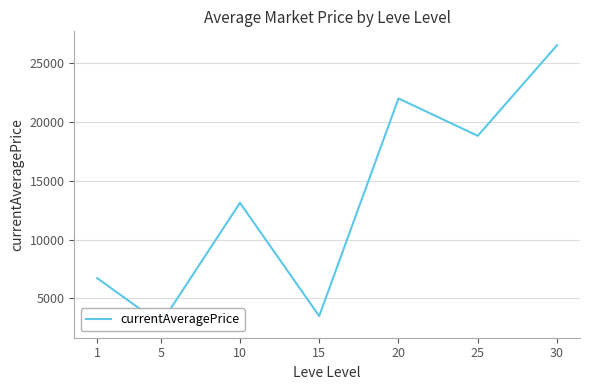

Between 20 and 5, which is larger?

20